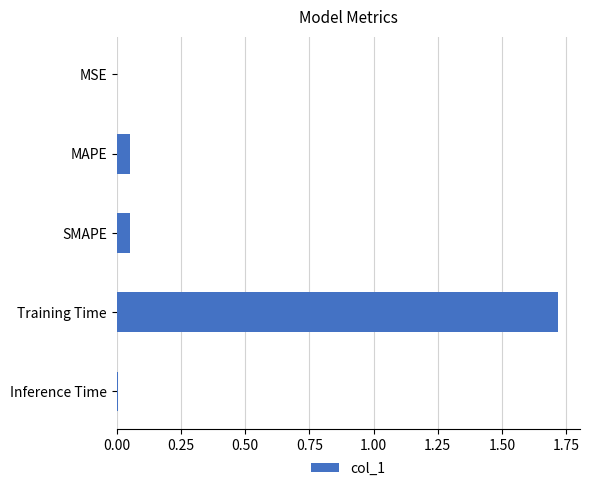

Does the chart contain stacked bars?

No